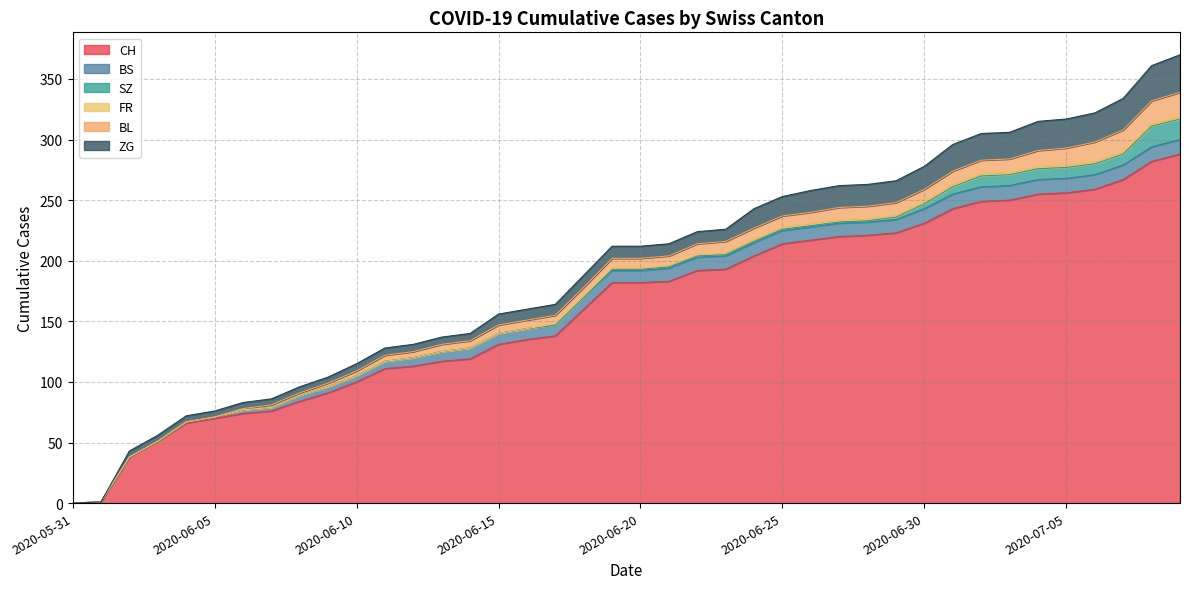

What are all the series names shown in the legend?

CH, BS, SZ, FR, BL, ZG